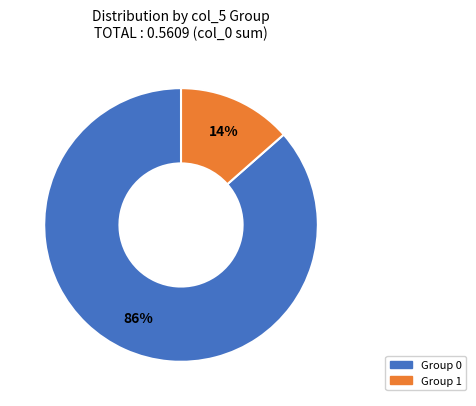

Is it true that Group 1 is 6% of the pie?

False